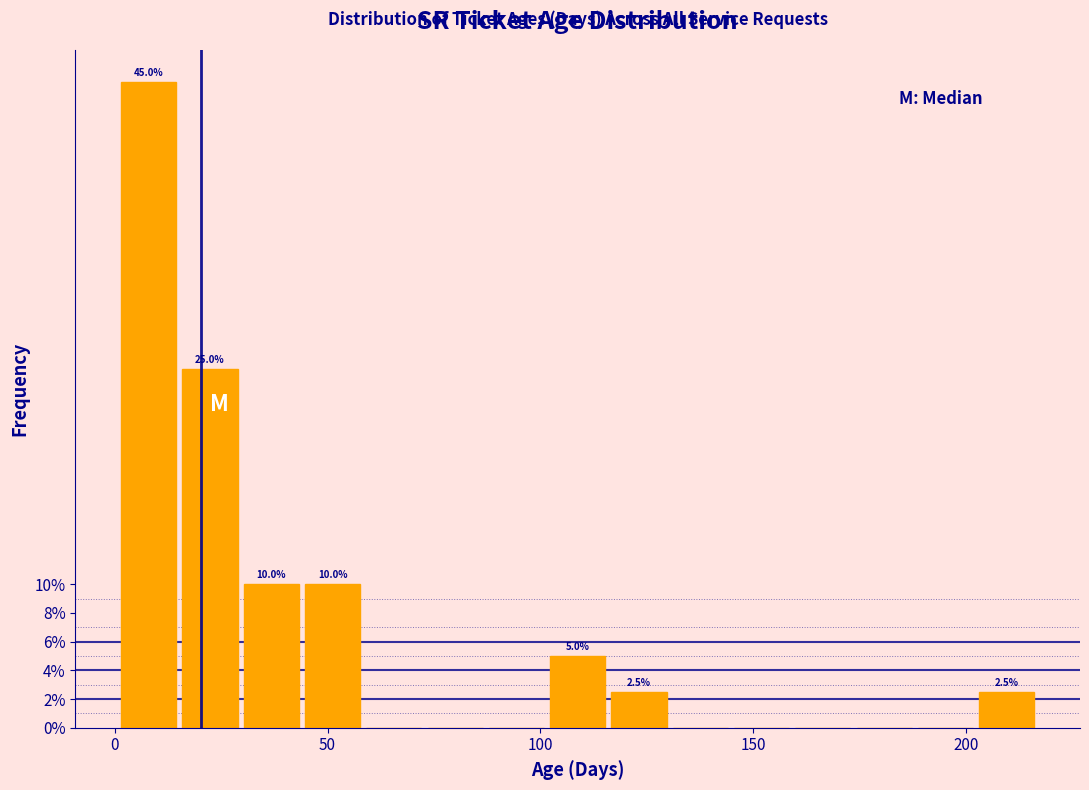

Around what value on the x-axis is the tallest bar? Give the approximate position of its centre, as read against the axis.

10